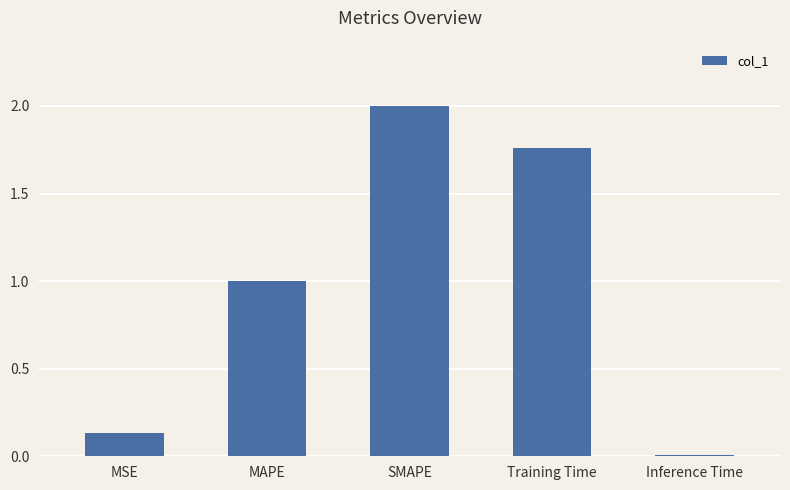

What is the label of the 4th bar from the right?

MAPE